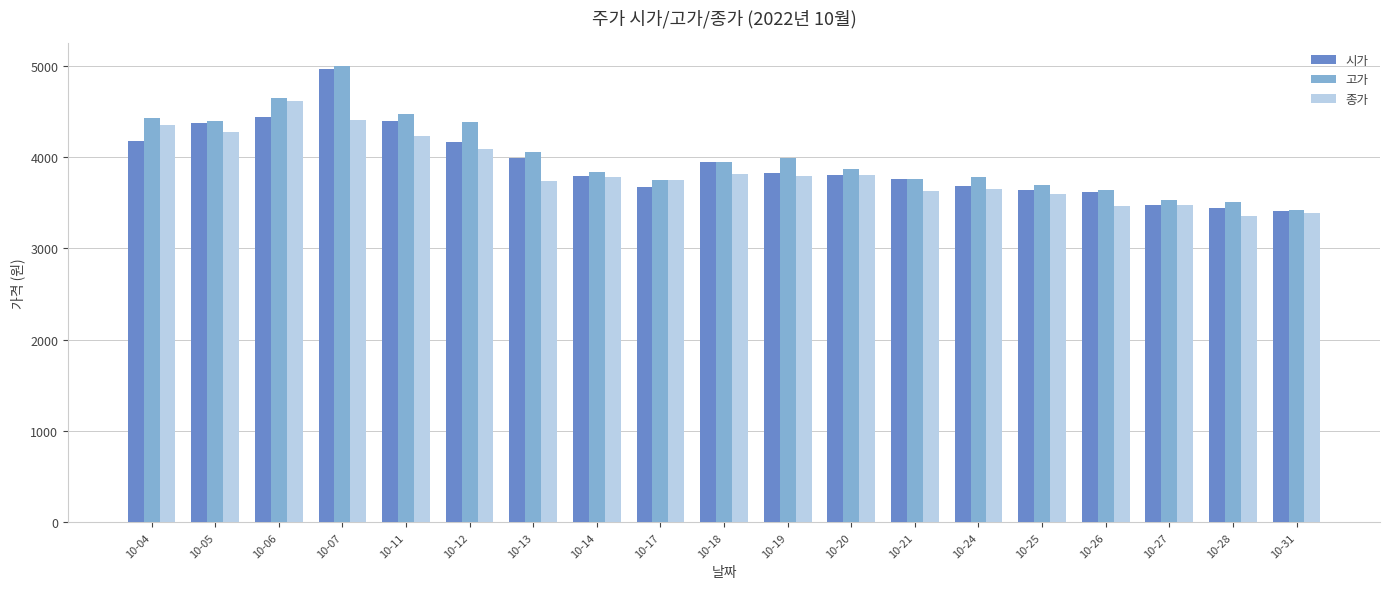

Which category has the highest value across all series?

10-07